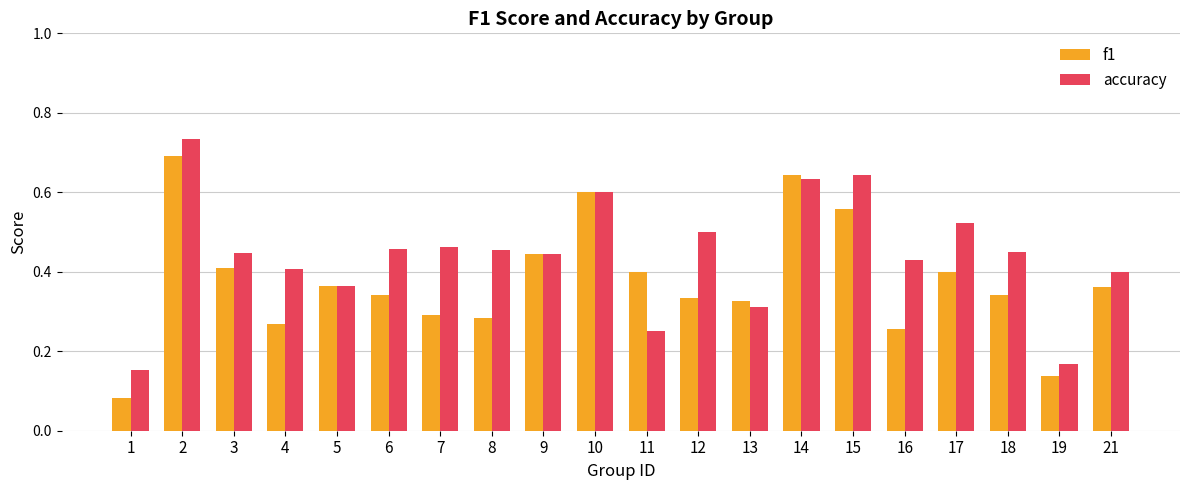

Rank the series at 18 from highest to lowest value.

accuracy, f1